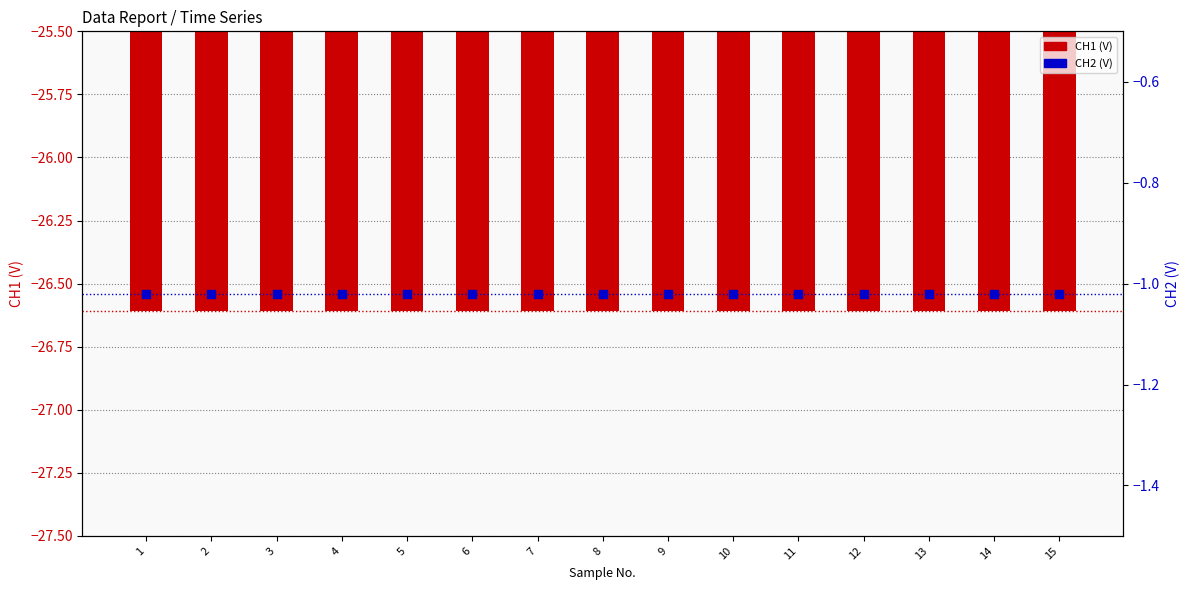

What are all the series names shown in the legend?

CH1 (V), CH2 (V)